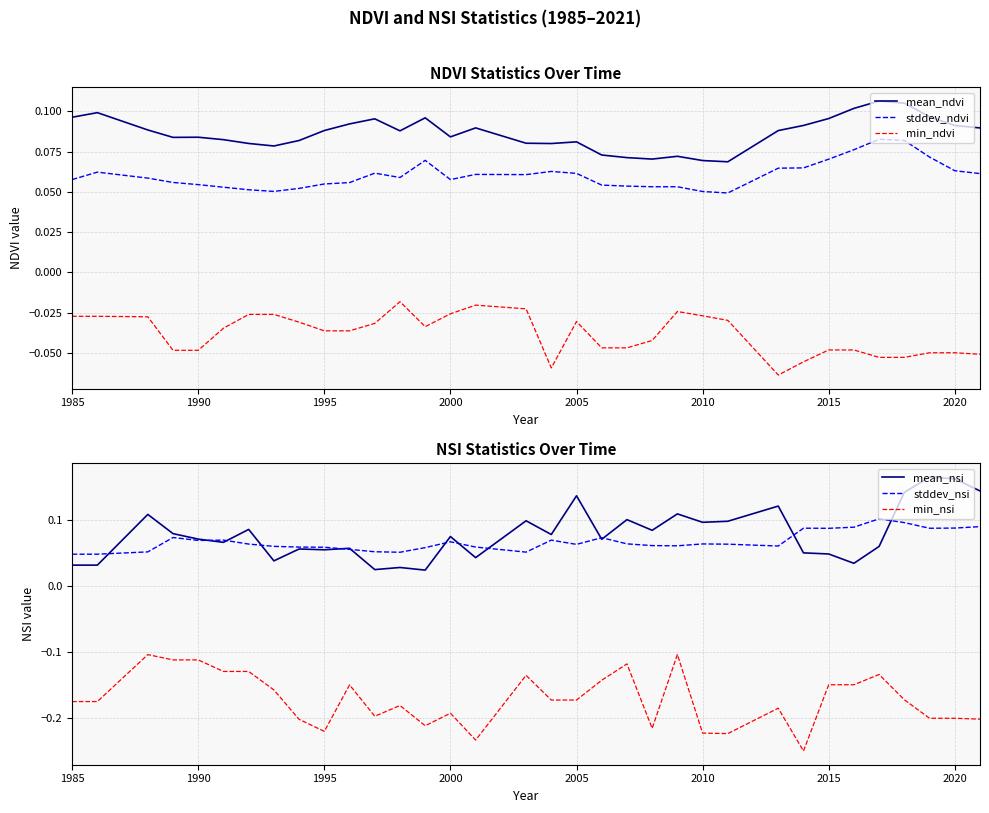

True or false: min_nsi and mean_nsi cross at least once.

False